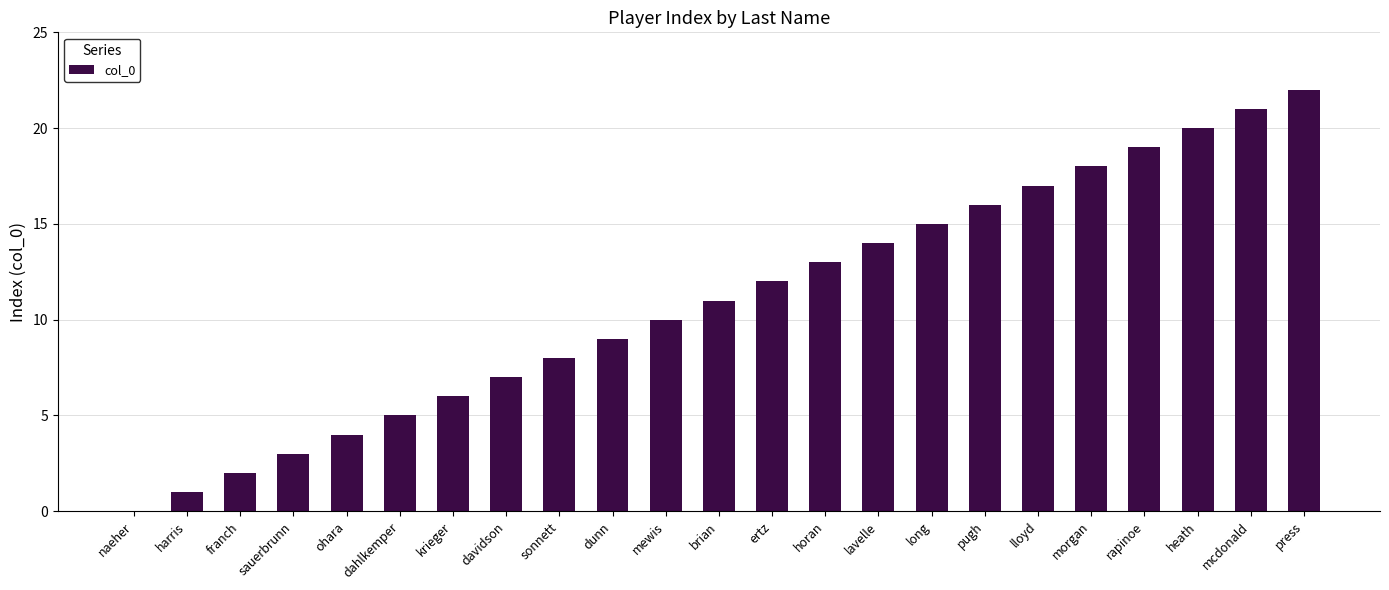

Does the chart contain stacked bars?

No